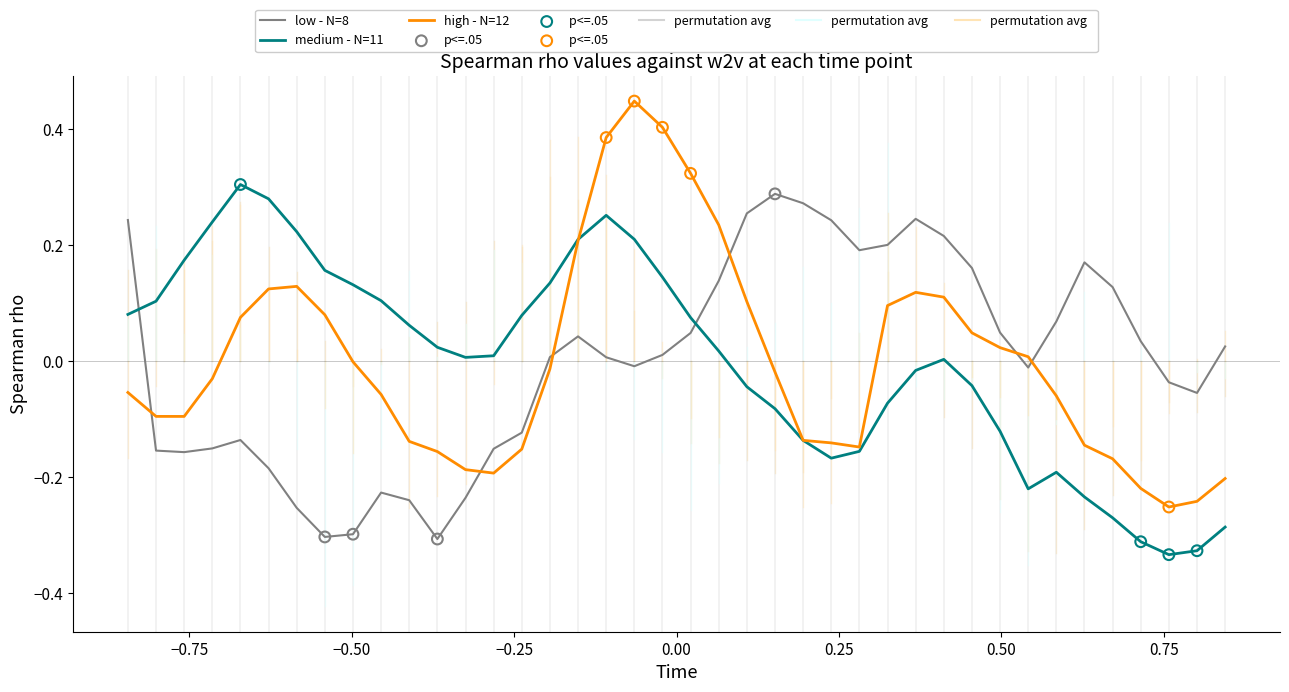

Which series has the largest range (max minus min)?

high - N=12